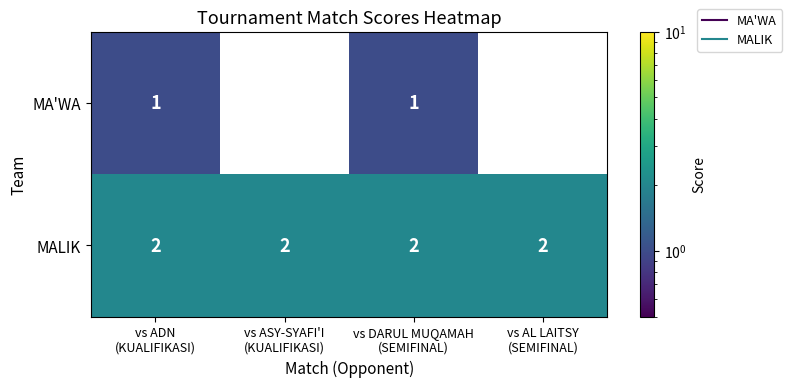

At vs ADN
(KUALIFIKASI), list the series in order from smallest to largest.

MA'WA, MALIK